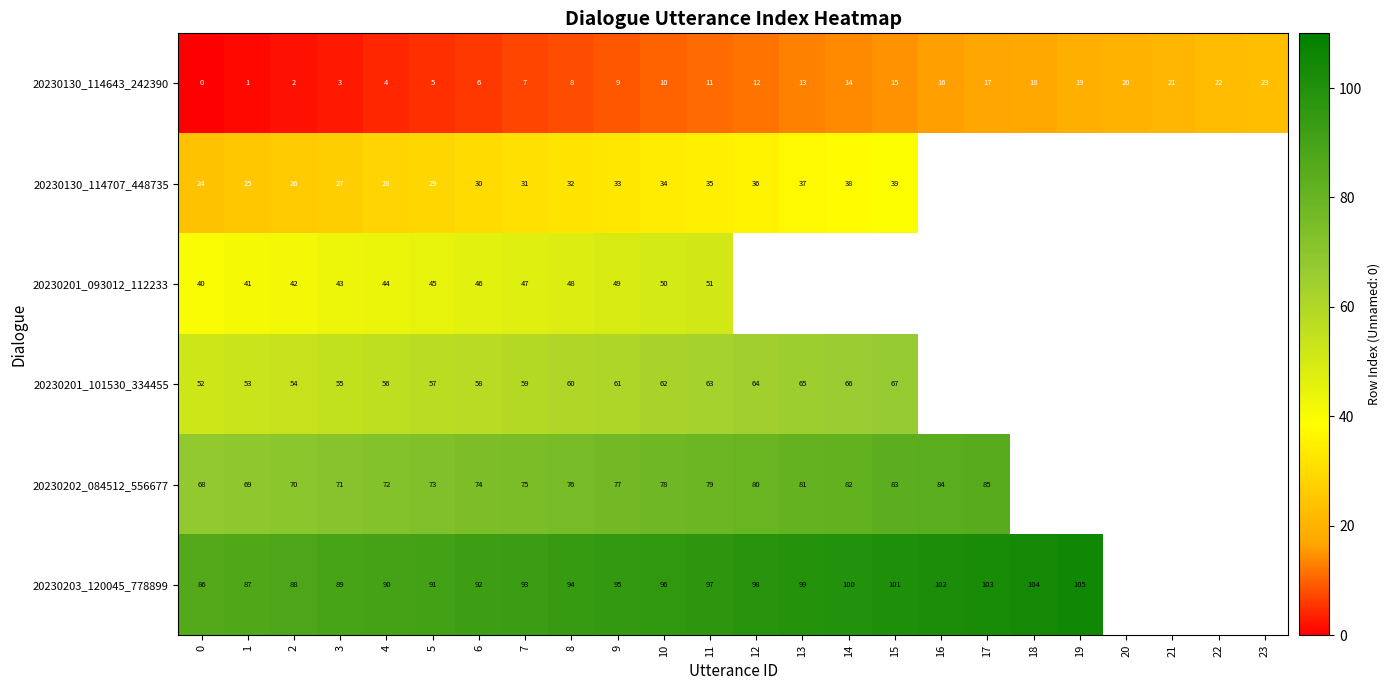

At which label is 20230130_114643_242390 closest to 11?

11